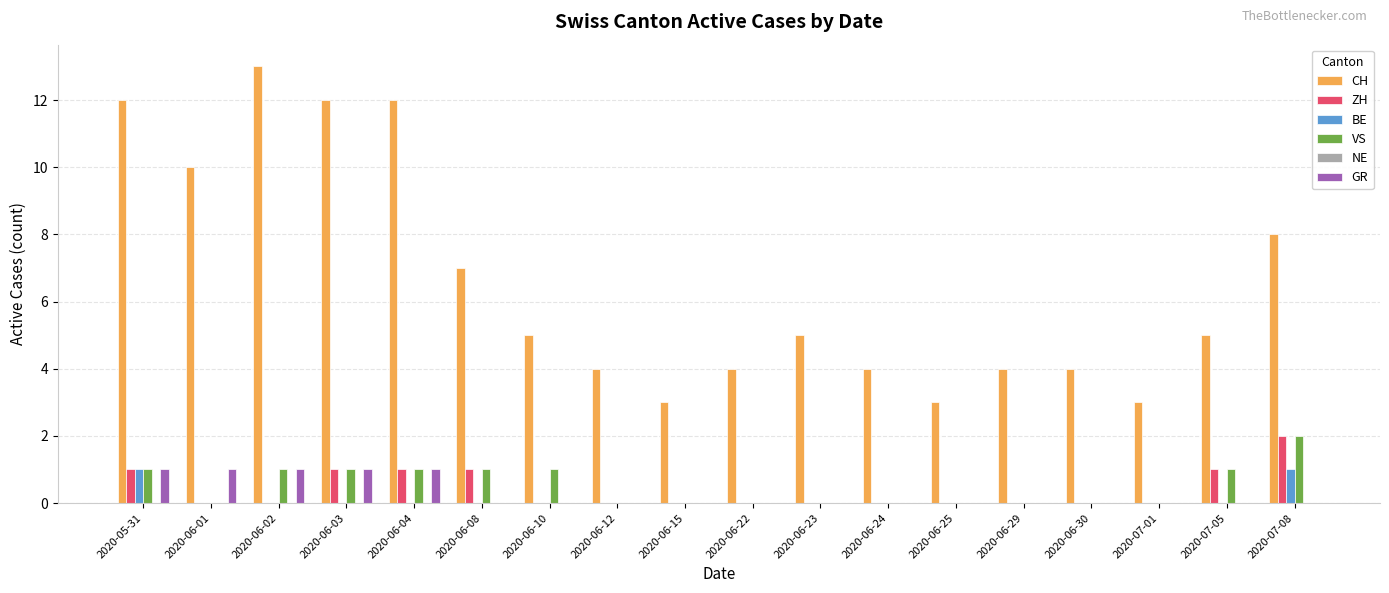

Which series has the largest total across all categories?

CH